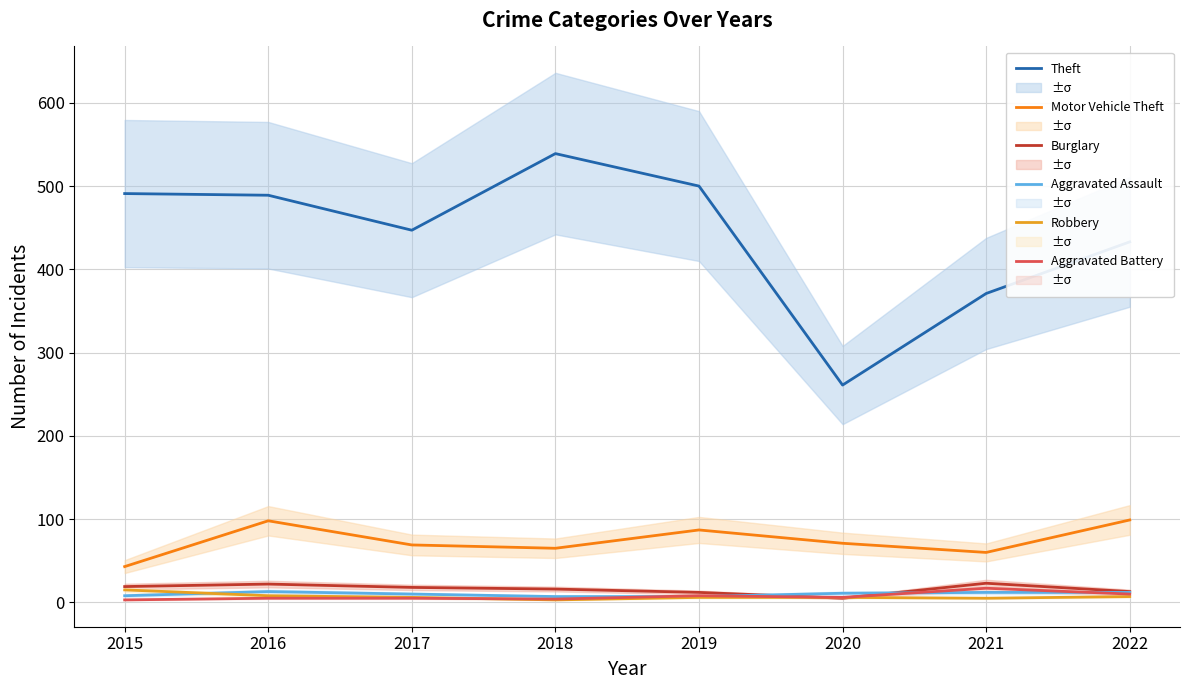

Between which two adjacent categories do Aggravated Assault and Robbery first intersect?

2015 and 2016